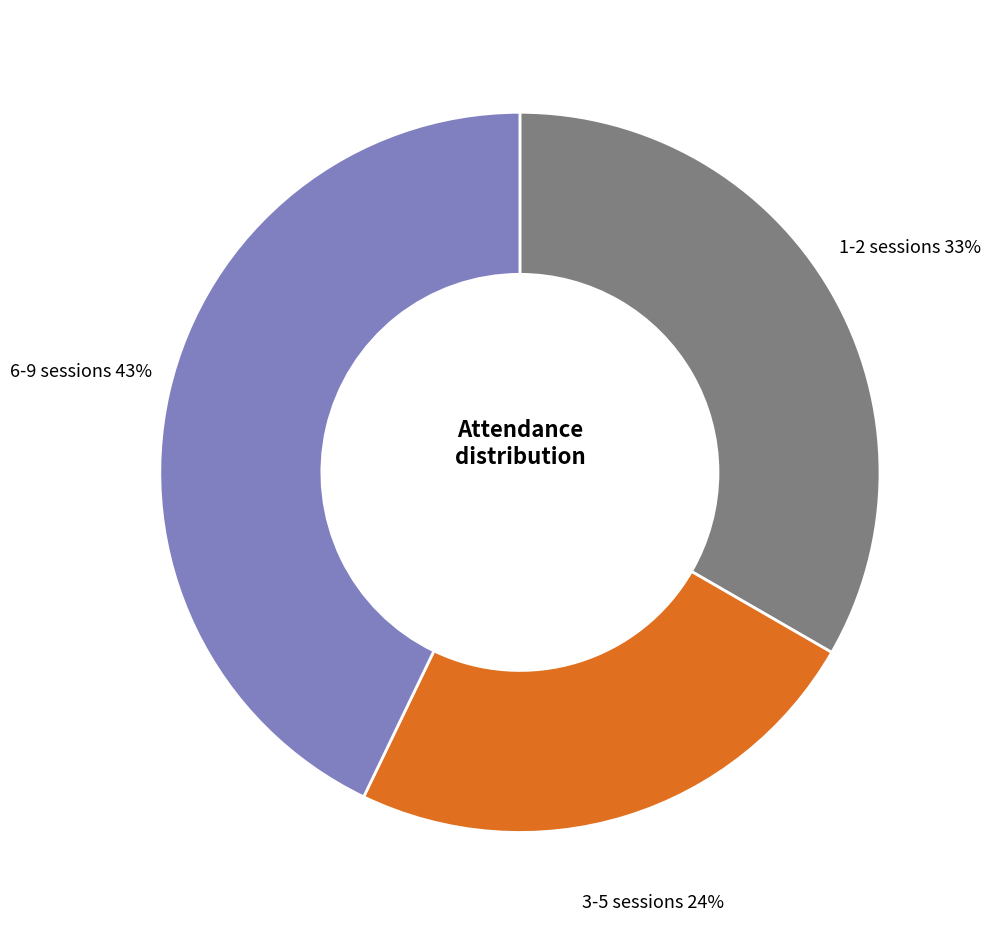

The 6-9 sessions slice represents 37% of the pie. True or false?

False